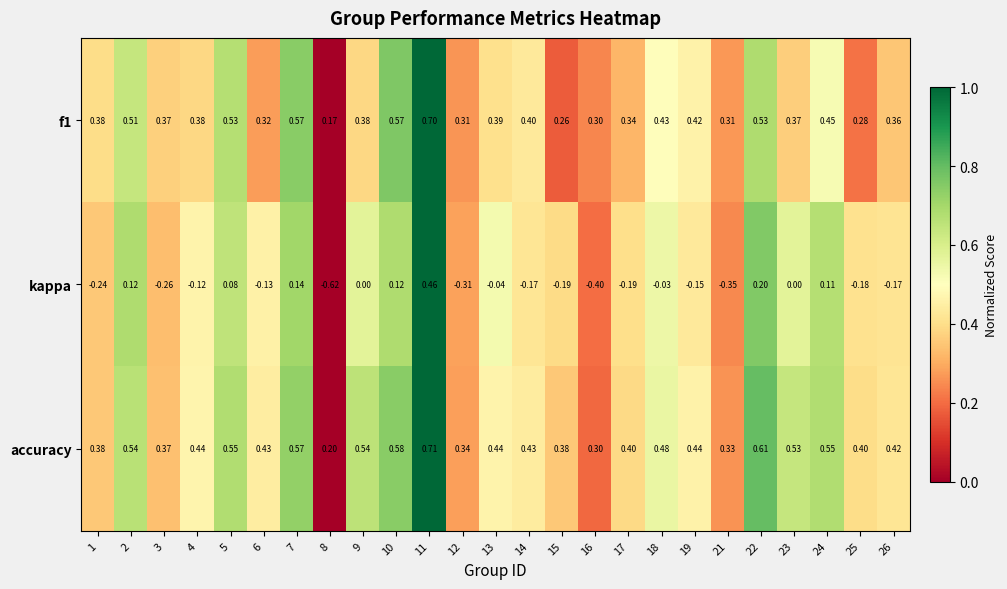

Is the value of f1 at 22 greater than the value of accuracy at 5?

No